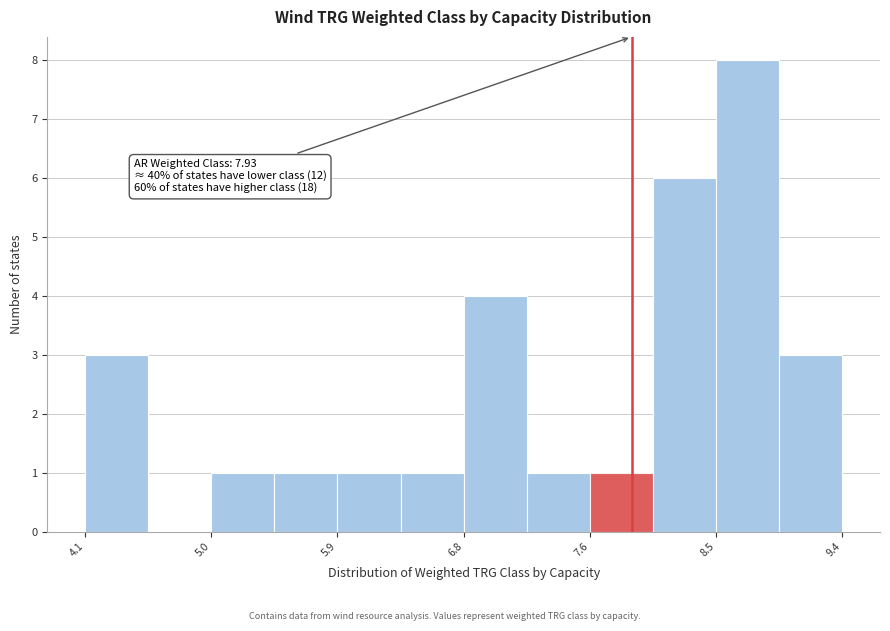

Which range on the x-axis has the tallest bar?

8.5 to 9.0